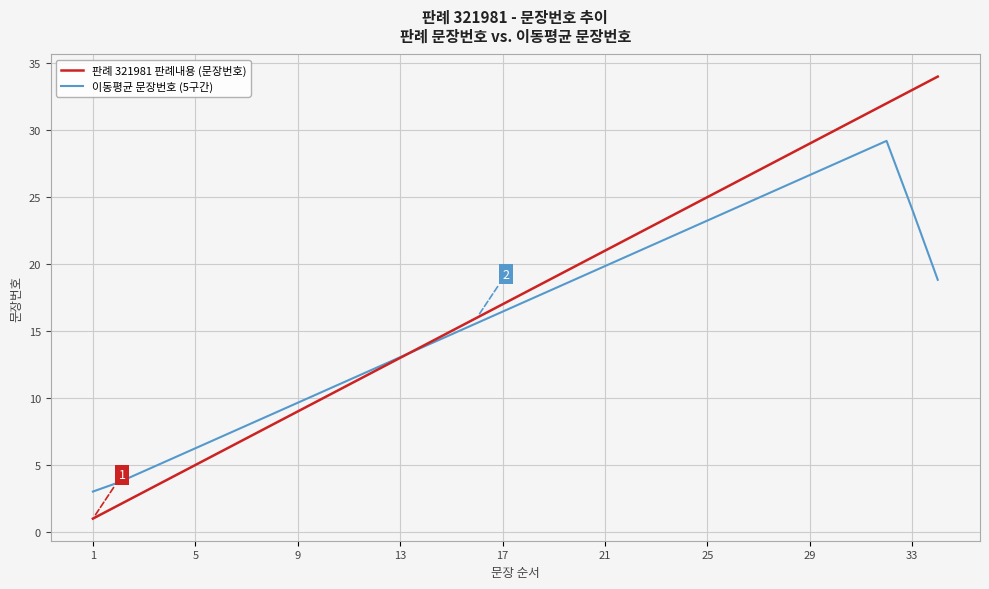

Rank the series by their maximum value, from lowest to highest.

이동평균 문장번호 (5구간), 판례 321981 판례내용 (문장번호)